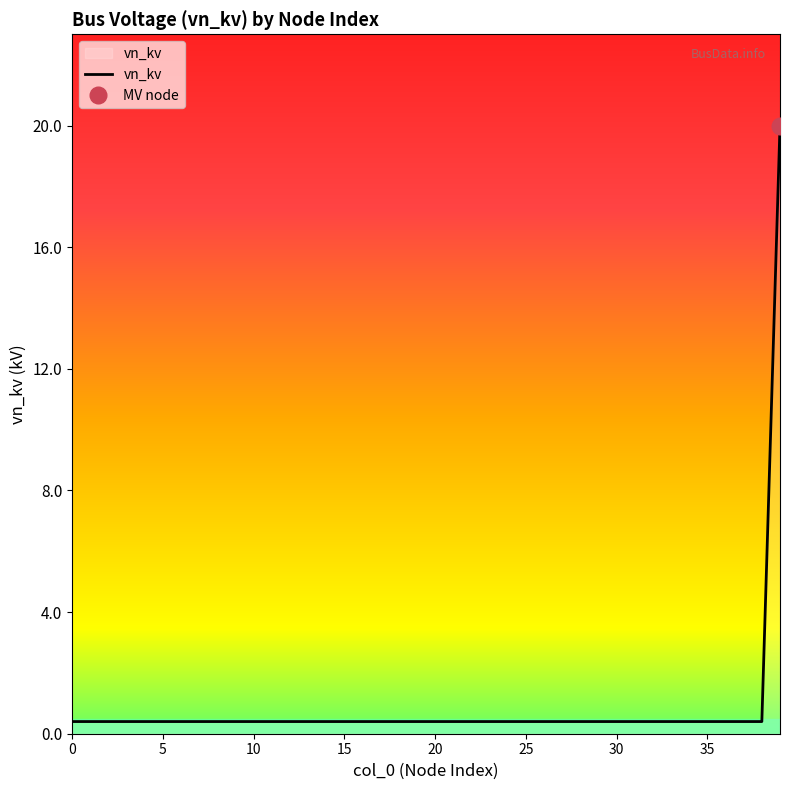

How many data points does each series have?

40